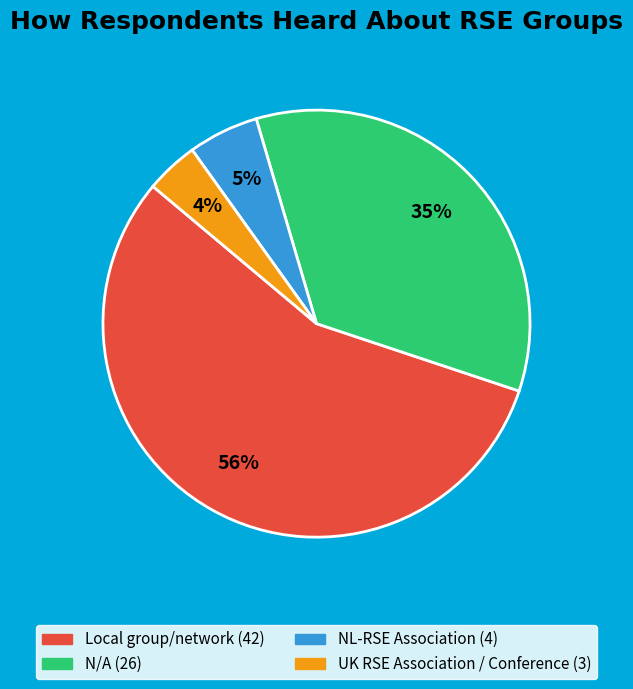

True or false: NL-RSE Association accounts for 5% of the total.

True